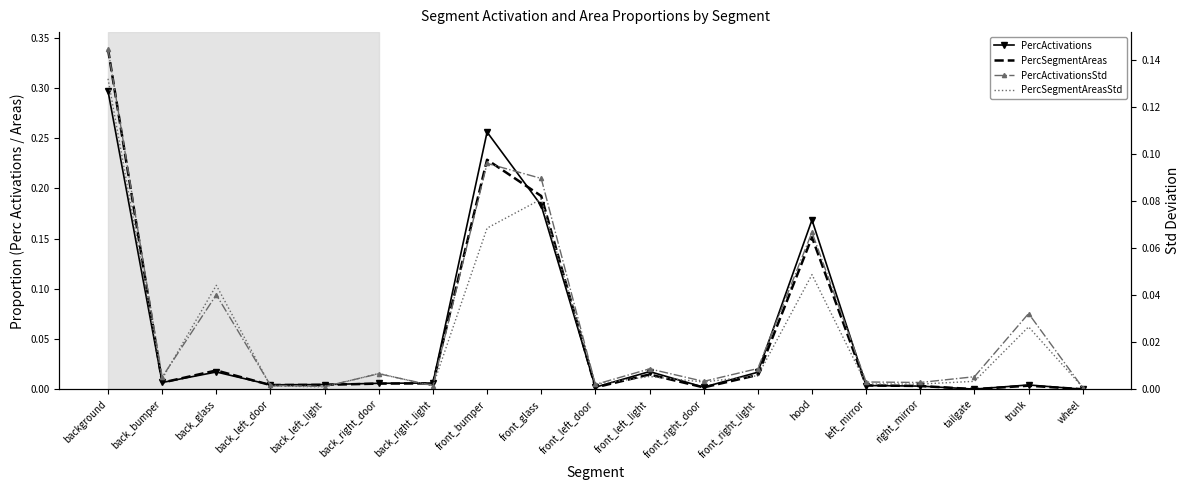

Where do PercActivations and PercSegmentAreas first cross each other?

background and back_bumper